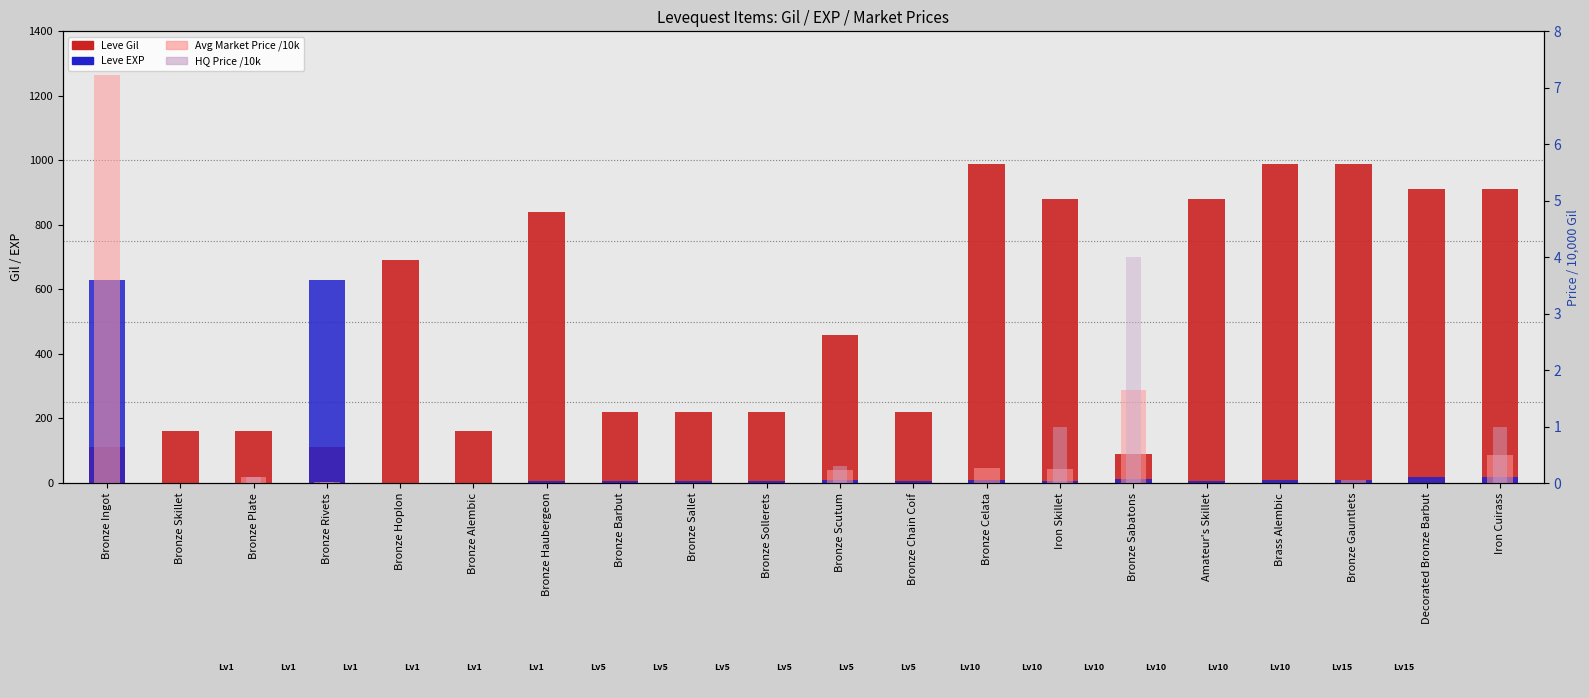

What is the average value of the Leve Gil (count) series?

510.8